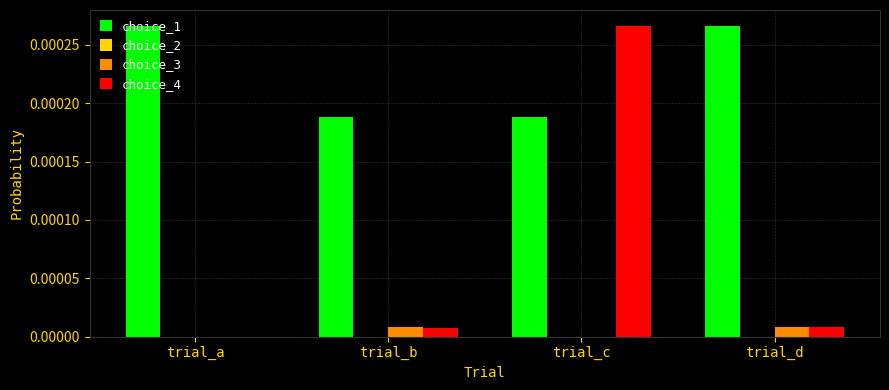

The choice_1 series shows 0.0 at trial_d. True or false?

True